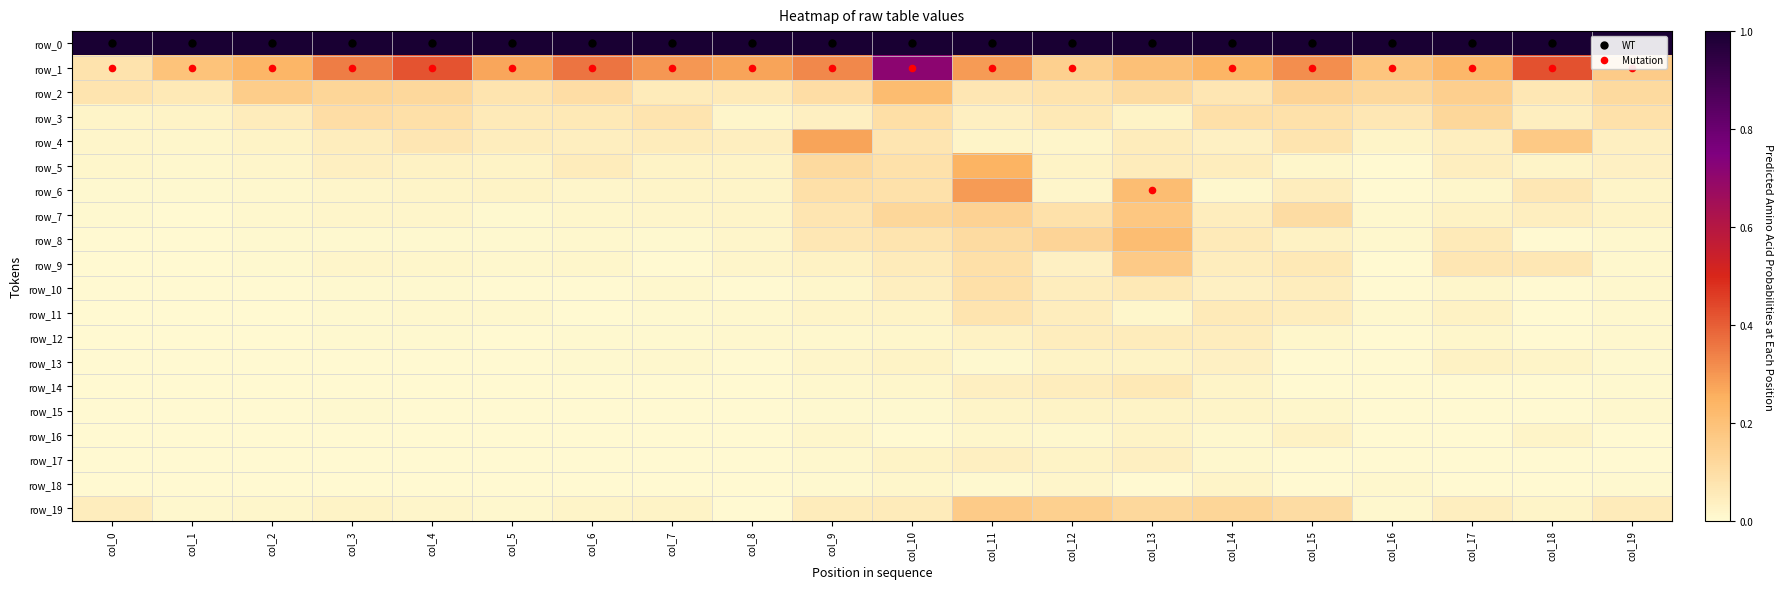

Reading left to right, what are all the values shown in this chart?

row_0: 1.0	1.0	1.0	1.0	1.0	1.0	1.0	1.0	1.0	1.0	1.0	1.0	1.0	1.0	1.0	1.0	1.0	1.0	1.0	1.0
row_1: 0.1	0.2	0.2	0.3	0.4	0.3	0.4	0.3	0.3	0.3	0.7	0.3	0.1	0.2	0.2	0.3	0.2	0.2	0.4	0.2
row_2: 0.1	0.1	0.2	0.1	0.1	0.1	0.1	0.1	0.1	0.1	0.2	0.1	0.1	0.1	0.1	0.1	0.1	0.2	0.1	0.1
row_3: 0.0	0.0	0.0	0.1	0.1	0.1	0.1	0.1	0.0	0.0	0.1	0.0	0.1	0.0	0.1	0.1	0.1	0.1	0.0	0.1
row_4: 0.0	0.0	0.0	0.0	0.1	0.0	0.0	0.0	0.0	0.3	0.1	0.0	0.0	0.0	0.0	0.1	0.0	0.0	0.2	0.0
row_5: 0.0	0.0	0.0	0.0	0.0	0.0	0.1	0.0	0.0	0.1	0.1	0.2	0.0	0.0	0.0	0.0	0.0	0.0	0.0	0.0
row_6: 0.0	0.0	0.0	0.0	0.0	0.0	0.0	0.0	0.0	0.1	0.1	0.3	0.0	0.2	0.0	0.0	0.0	0.0	0.1	0.0
row_7: 0.0	0.0	0.0	0.0	0.0	0.0	0.0	0.0	0.0	0.1	0.1	0.1	0.1	0.2	0.0	0.1	0.0	0.0	0.0	0.0
row_8: 0.0	0.0	0.0	0.0	0.0	0.0	0.0	0.0	0.0	0.1	0.1	0.1	0.1	0.2	0.1	0.0	0.0	0.1	0.0	0.0
row_9: 0.0	0.0	0.0	0.0	0.0	0.0	0.0	0.0	0.0	0.0	0.1	0.1	0.0	0.2	0.0	0.1	0.0	0.1	0.1	0.0
row_10: 0.0	0.0	0.0	0.0	0.0	0.0	0.0	0.0	0.0	0.0	0.0	0.1	0.0	0.1	0.0	0.0	0.0	0.0	0.0	0.0
row_11: 0.0	0.0	0.0	0.0	0.0	0.0	0.0	0.0	0.0	0.0	0.0	0.1	0.0	0.0	0.1	0.0	0.0	0.0	0.0	0.0
row_12: 0.0	0.0	0.0	0.0	0.0	0.0	0.0	0.0	0.0	0.0	0.0	0.0	0.0	0.0	0.0	0.0	0.0	0.0	0.0	0.0
row_13: 0.0	0.0	0.0	0.0	0.0	0.0	0.0	0.0	0.0	0.0	0.0	0.0	0.0	0.0	0.0	0.0	0.0	0.0	0.0	0.0
row_14: 0.0	0.0	0.0	0.0	0.0	0.0	0.0	0.0	0.0	0.0	0.0	0.0	0.0	0.1	0.0	0.0	0.0	0.0	0.0	0.0
row_15: 0.0	0.0	0.0	0.0	0.0	0.0	0.0	0.0	0.0	0.0	0.0	0.0	0.0	0.0	0.0	0.0	0.0	0.0	0.0	0.0
row_16: 0.0	0.0	0.0	0.0	0.0	0.0	0.0	0.0	0.0	0.0	0.0	0.0	0.0	0.0	0.0	0.0	0.0	0.0	0.0	0.0
row_17: 0.0	0.0	0.0	0.0	0.0	0.0	0.0	0.0	0.0	0.0	0.0	0.0	0.0	0.0	0.0	0.0	0.0	0.0	0.0	0.0
row_18: 0.0	0.0	0.0	0.0	0.0	0.0	0.0	0.0	0.0	0.0	0.0	0.0	0.0	0.0	0.0	0.0	0.0	0.0	0.0	0.0
row_19: 0.0	0.0	0.0	0.0	0.0	0.0	0.0	0.0	0.0	0.1	0.1	0.2	0.1	0.1	0.1	0.1	0.0	0.0	0.0	0.1